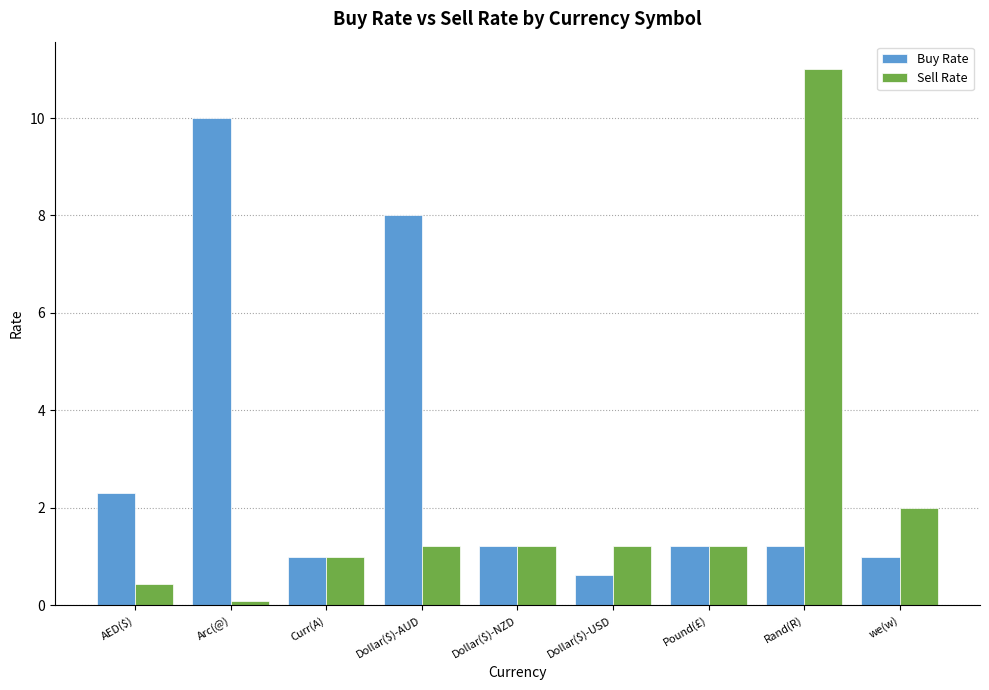

Rank the series at AED($) from lowest to highest value.

Sell Rate, Buy Rate